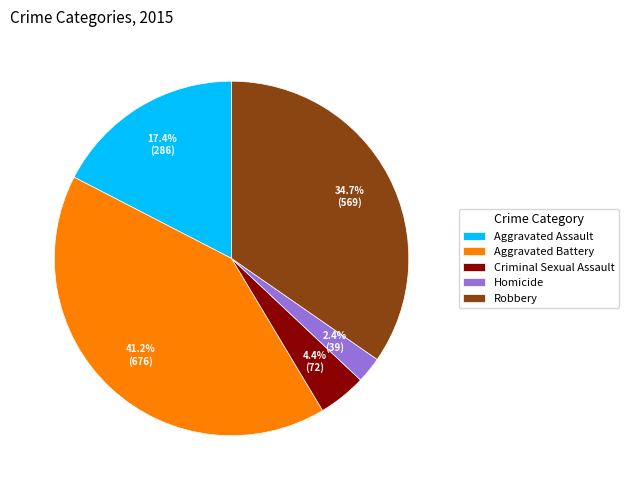

Which slice is the largest?

Aggravated Battery